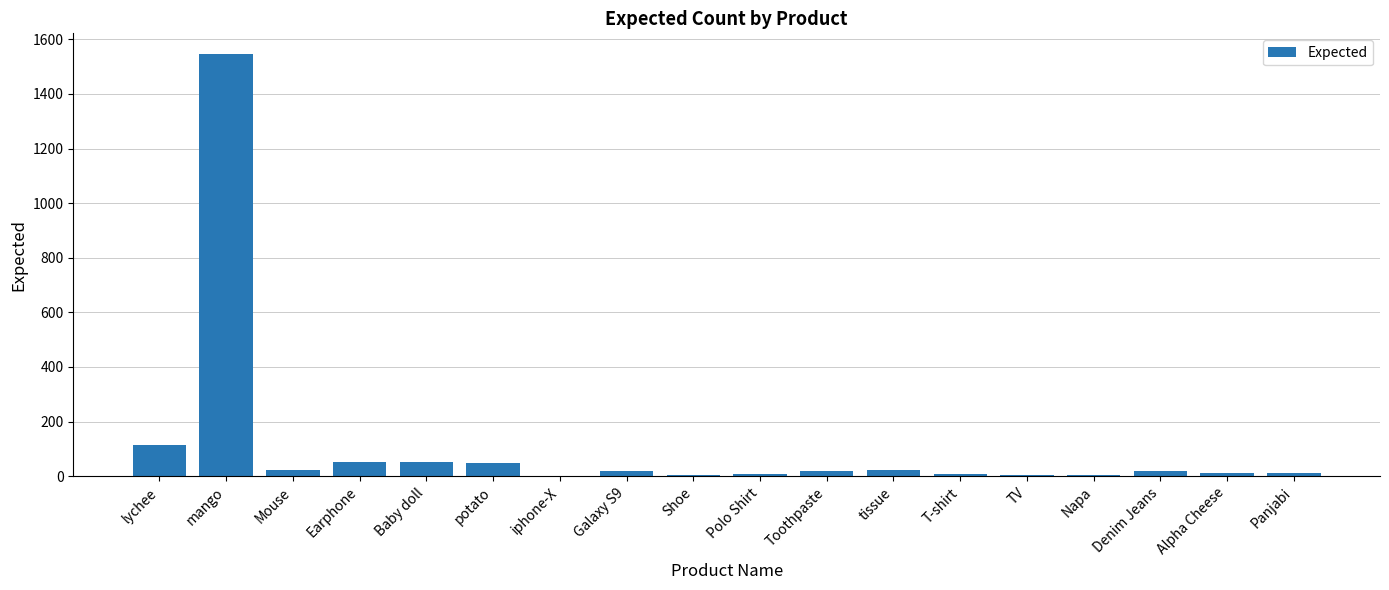

What is the greatest value displayed?

1545.0